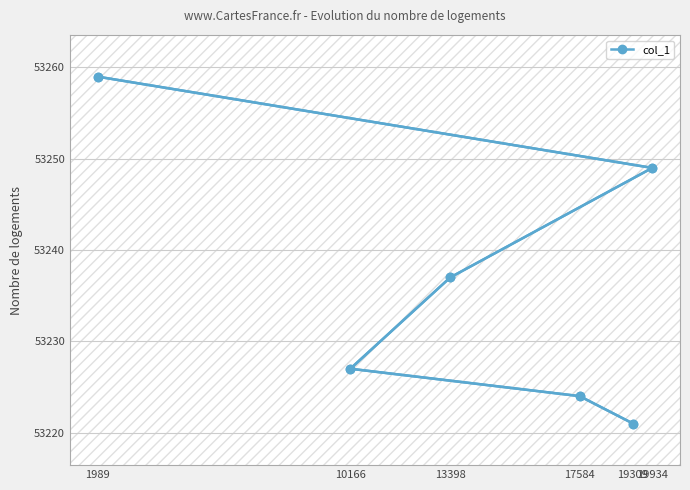

What is the maximum value shown in the chart?

53259